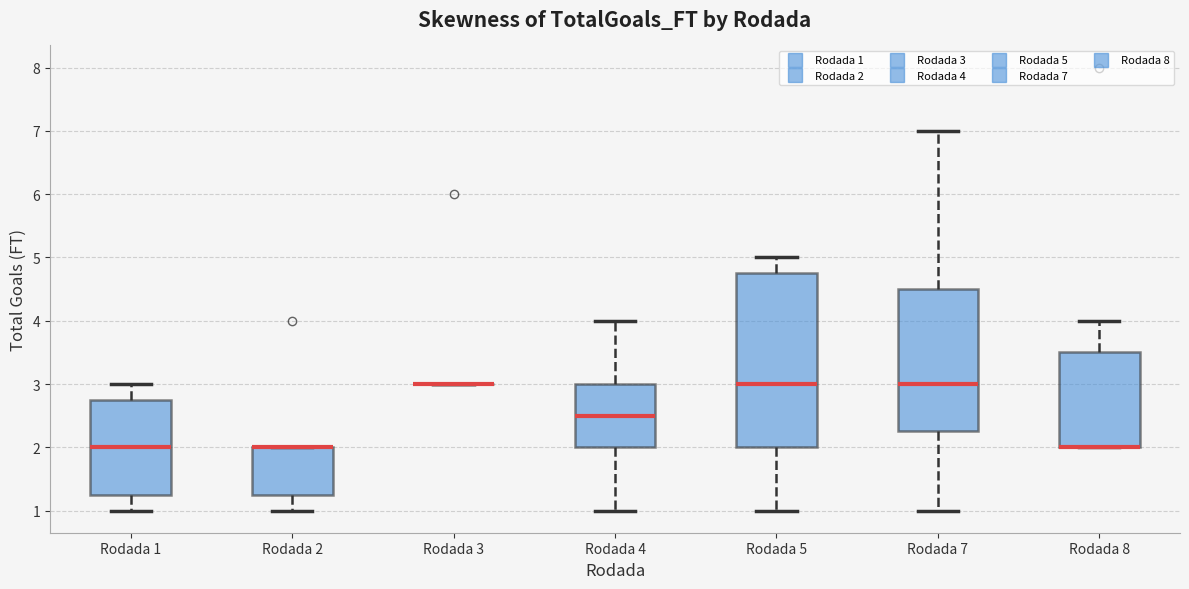

Reading left to right, transcribe this box plot: for each box, give where its median line is, the range the box spans, and where its two whiskers end, as read against the y-axis. The values are not printed on the chart, so give them approximately, as read against the axis.

Rodada 1: median 2.0, box 1.3 to 2.8, whiskers 1.0 to 3.0
Rodada 2: median 2.0 (drawn on the box's upper edge), box 1.3 to 2.0, whiskers 1.0 to 2.0
Rodada 3: box collapsed to a line at 3.0, whiskers 3.0 to 3.0
Rodada 4: median 2.5, box 2.0 to 3.0, whiskers 1.0 to 4.0
Rodada 5: median 3.0, box 2.0 to 4.8, whiskers 1.0 to 5.0
Rodada 7: median 3.0, box 2.3 to 4.5, whiskers 1.0 to 7.0
Rodada 8: median 2.0 (drawn on the box's lower edge), box 2.0 to 3.5, whiskers 2.0 to 4.0